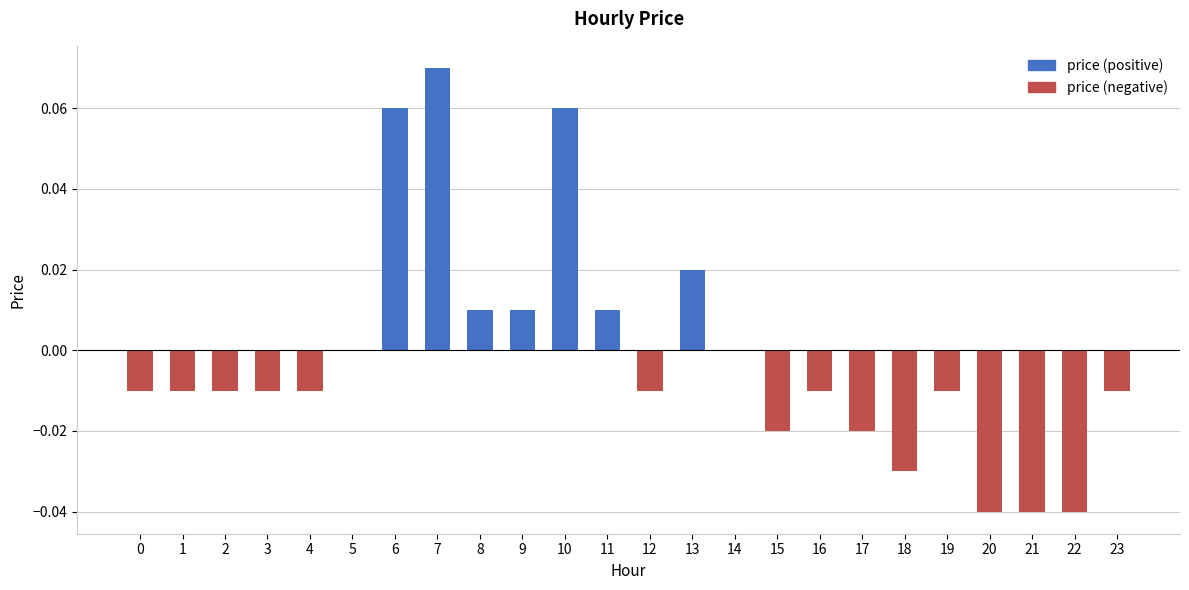

Reading right to left, transcribe all the data shown in this chart.

price (positive): 23=0.0	22=0.0	21=0.0	20=0.0	19=0.0	18=0.0	17=0.0	16=0.0	15=0.0	14=0.0	13=0.0	12=0.0	11=0.0	10=0.1	9=0.0	8=0.0	7=0.1	6=0.1	5=0.0	4=0.0	3=0.0	2=0.0	1=0.0	0=0.0
price (negative): 23=-0.0	22=-0.0	21=-0.0	20=-0.0	19=-0.0	18=-0.0	17=-0.0	16=-0.0	15=-0.0	14=0.0	13=0.0	12=-0.0	11=0.0	10=0.0	9=0.0	8=0.0	7=0.0	6=0.0	5=0.0	4=-0.0	3=-0.0	2=-0.0	1=-0.0	0=-0.0